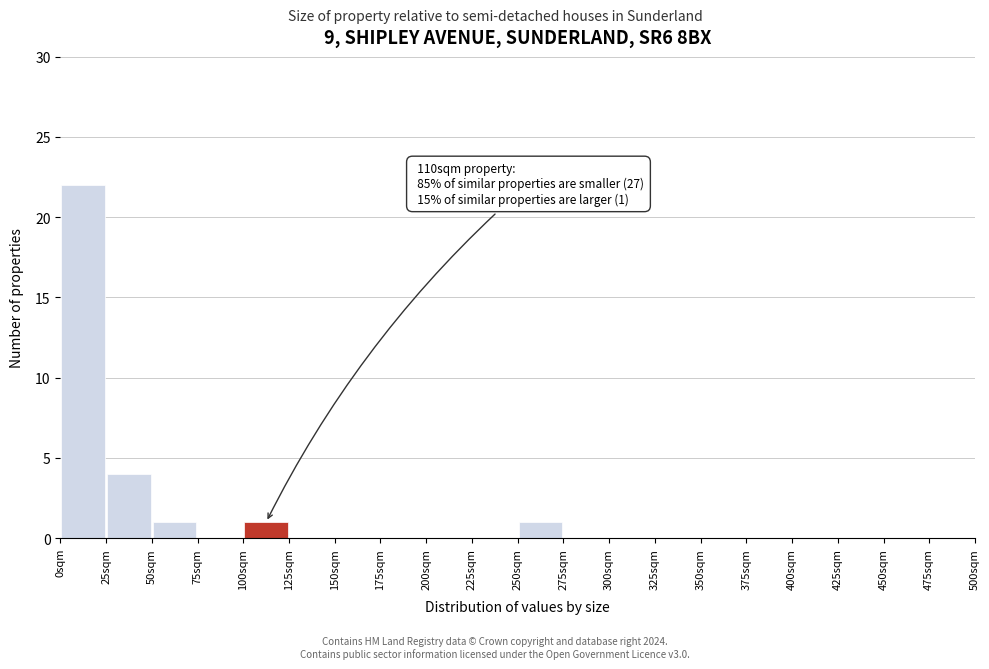

Over which range of the x-axis is the bar tallest?

0 to 25